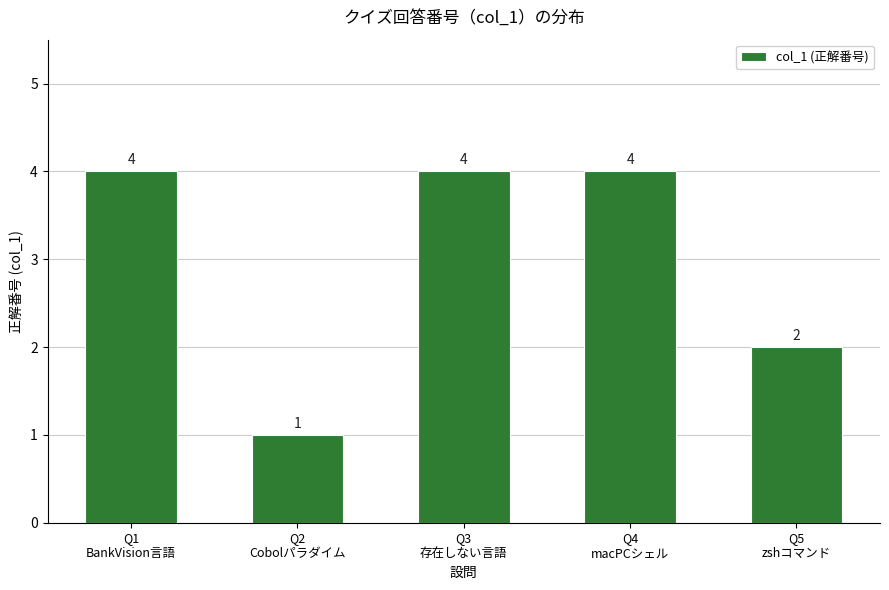

Reading left to right, what are all the values shown in this chart?

4	1	4	4	2